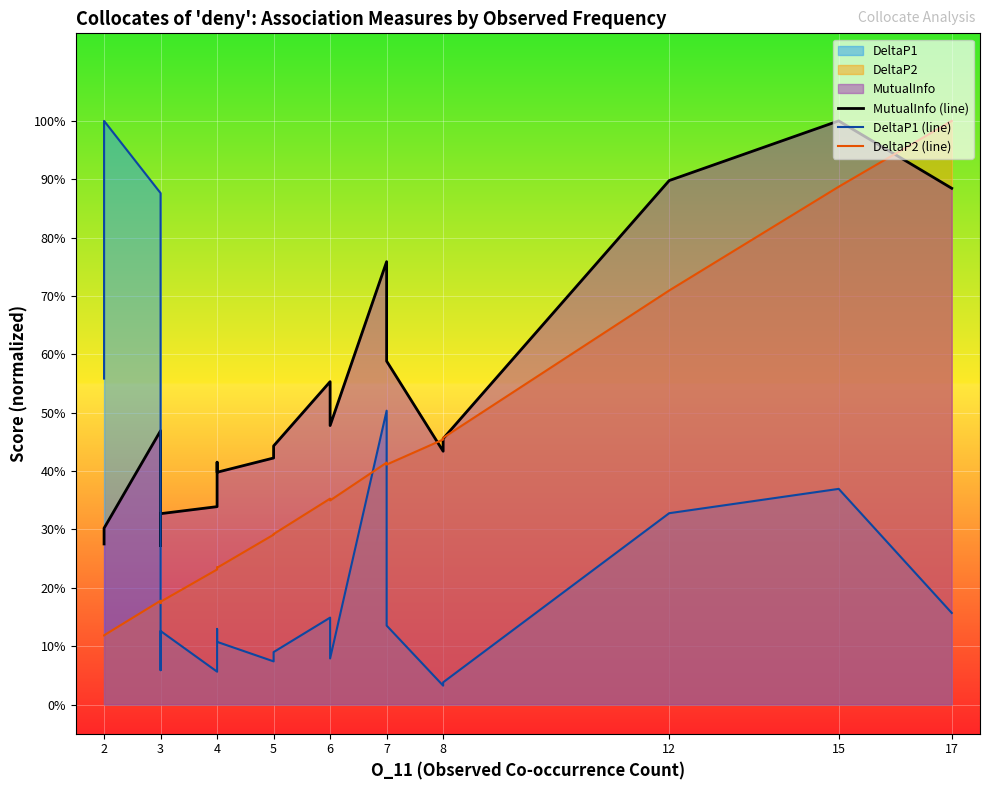

Rank the series by their average value, from lowest to highest.

DeltaP1 (line), DeltaP2 (line), MutualInfo (line)